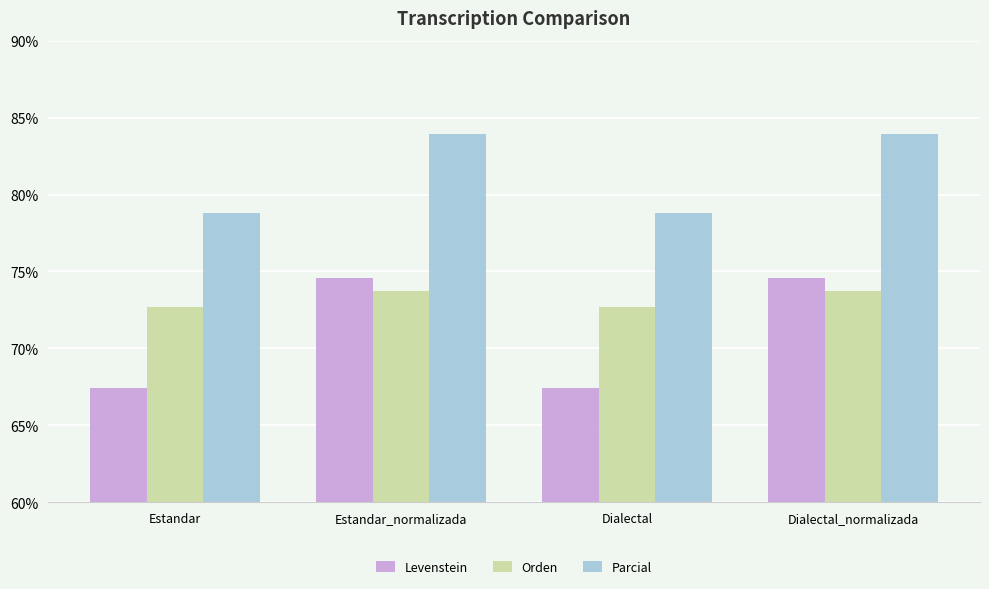

List the series in order of their peak value, highest first.

Parcial, Levenstein, Orden